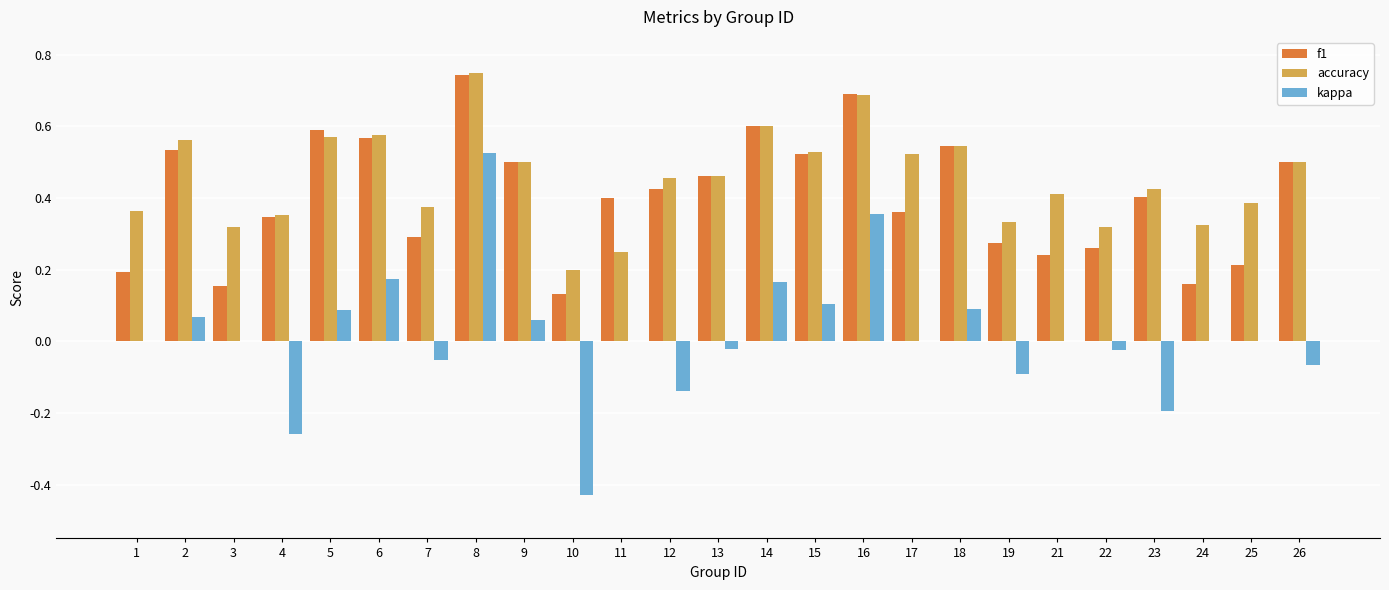

True or false: accuracy has a value of 0.7 at 12.

False